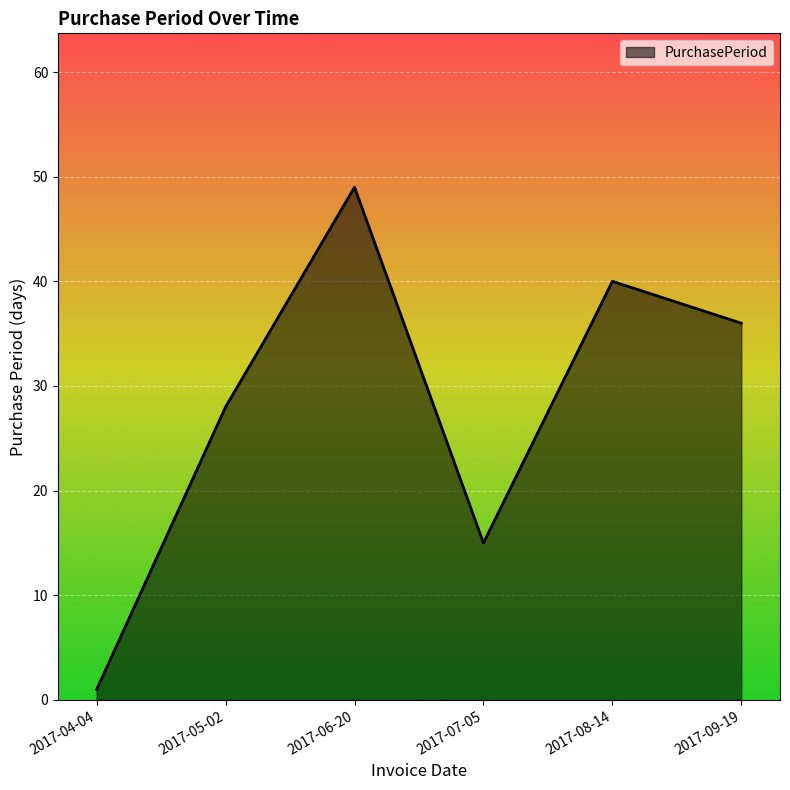

What is the maximum value shown in the chart?

49